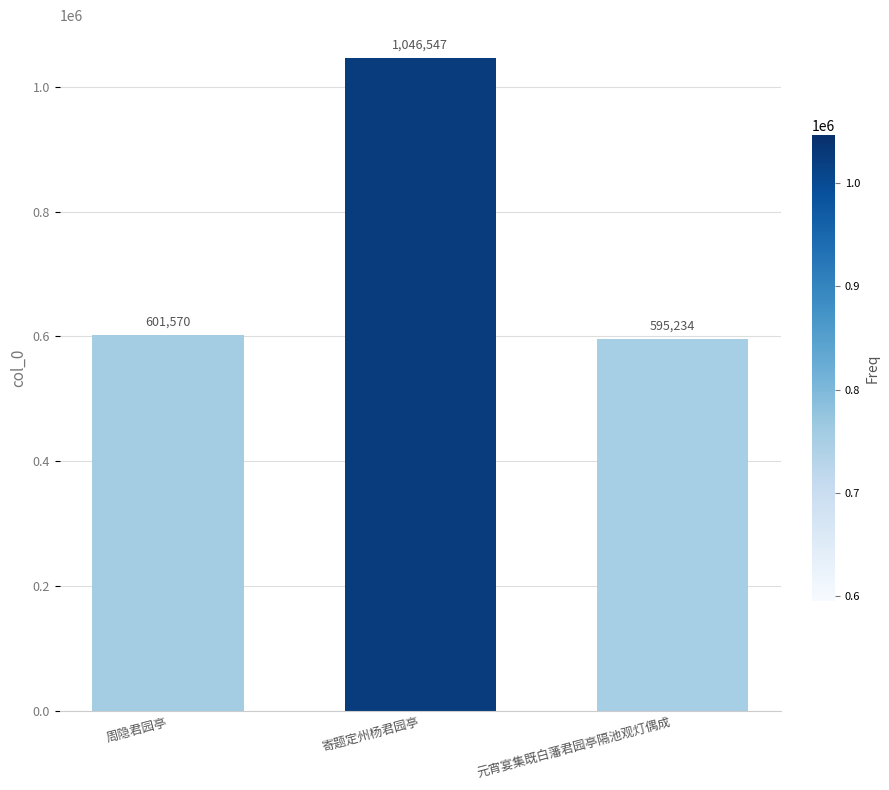

Reading right to left, what are all the values shown in this chart?

元宵宴集既白藩君园亭隔池观灯偶成=595234	寄题定州杨君园亭=1046547	周隐君园亭=601570